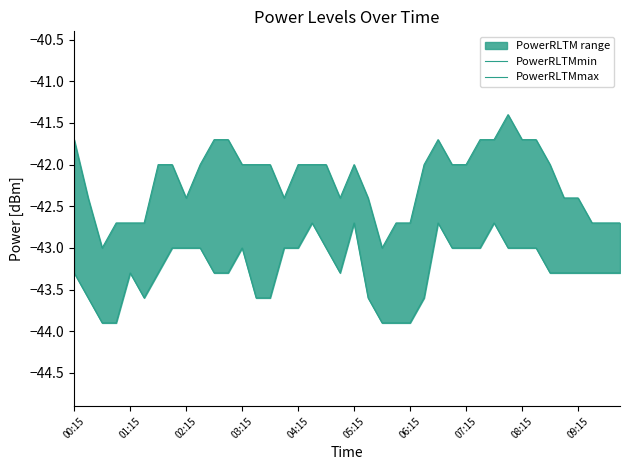

Where is PowerRLTMmin nearest to the value -43?

07:15